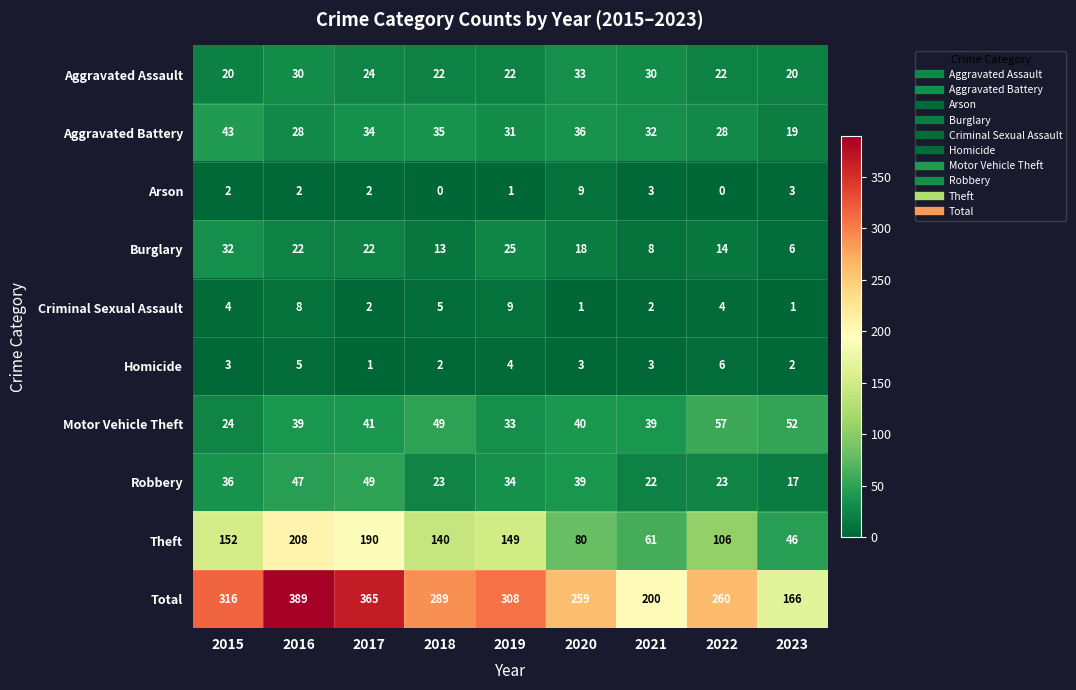

Which category has the highest value across all series?

2016